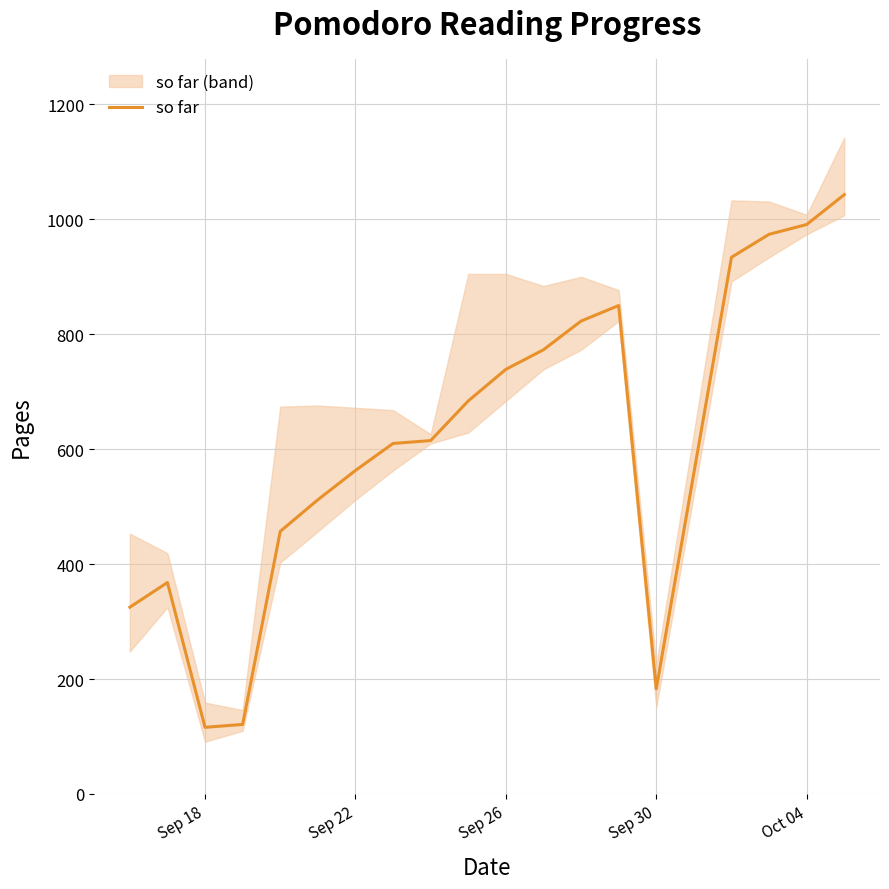

The value of so far at Sep 30 is 242. True or false?

False